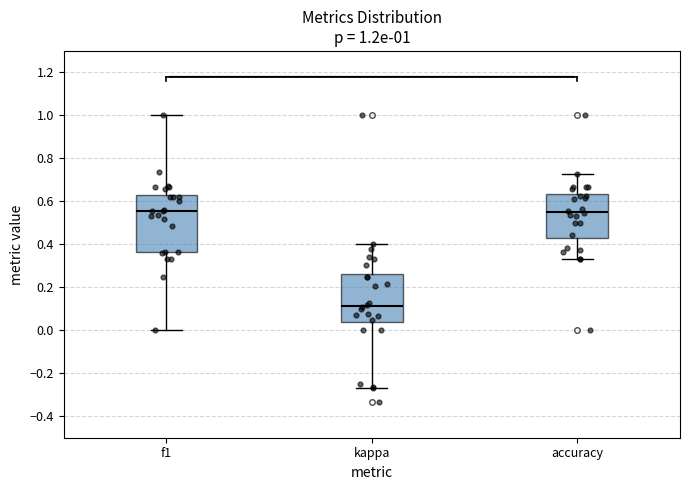

Comparing the boxes themselves (not the whiskers), which one is the tallest?

f1